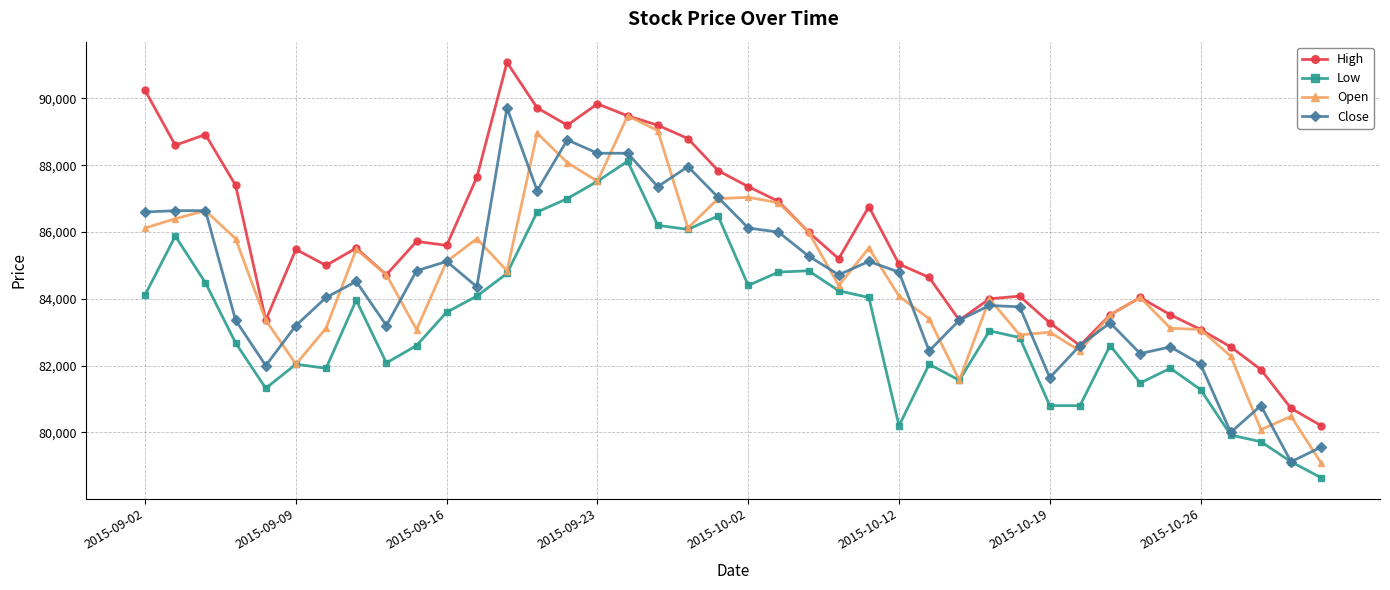

What is the lowest value of the Close series?

79120